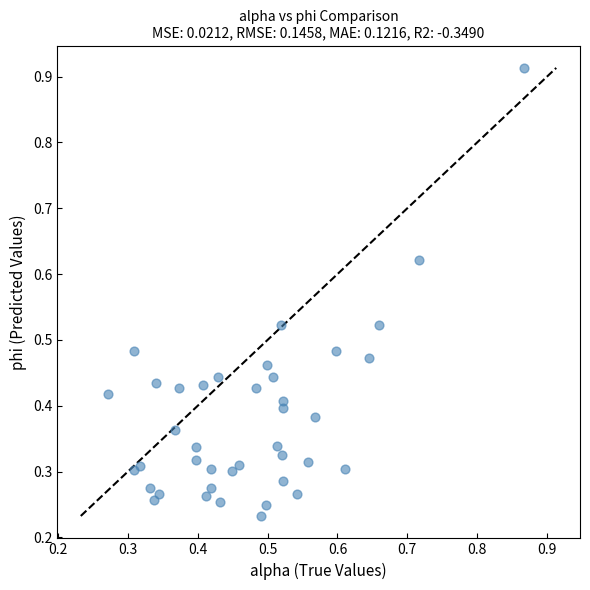

What is the range of Y values (max minus min)?

0.7